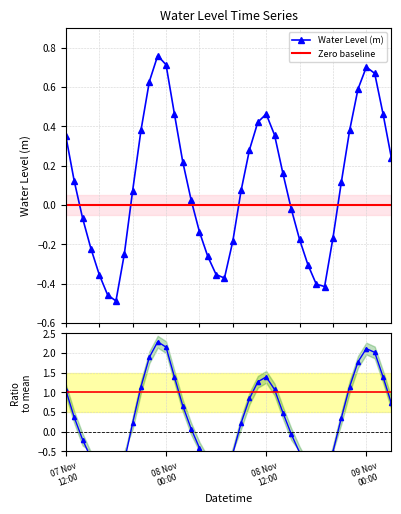

Where is the data nearest to the value 0?

2024-11-08 15:00:00